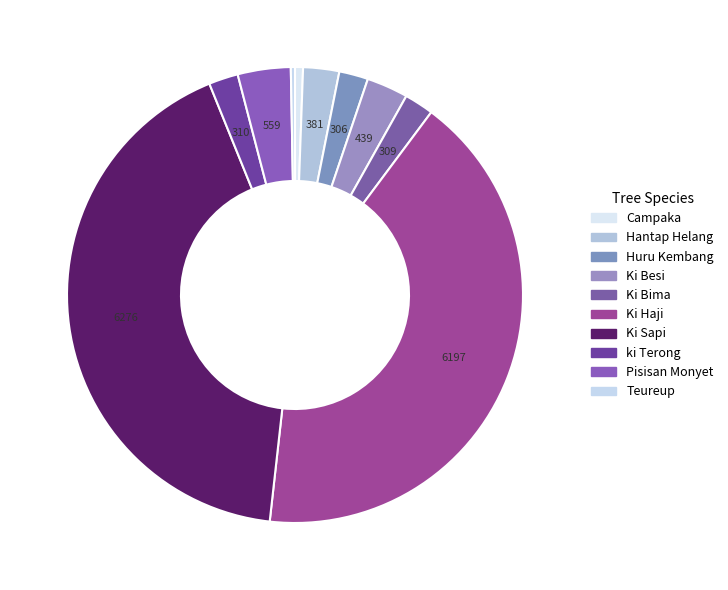

To the nearest percent, what is the difference between the largest and smallest slice percentages?

42%